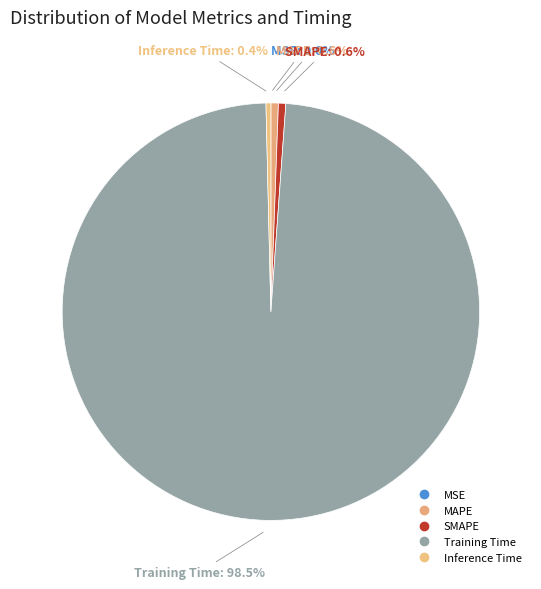

Which category has the biggest portion of the pie?

Training Time